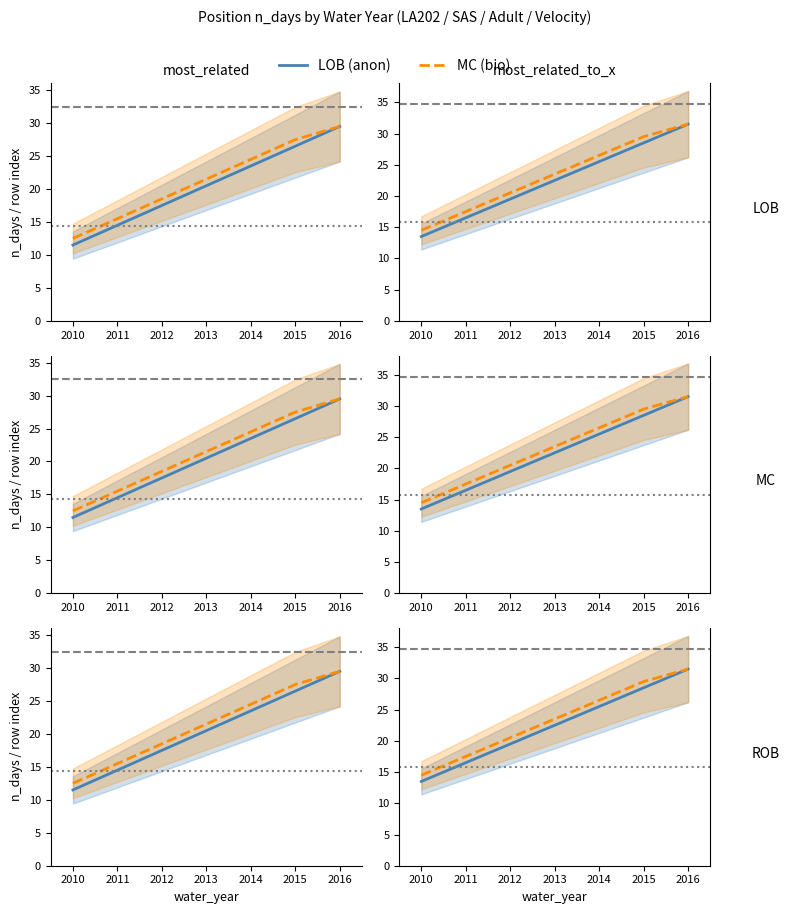

True or false: LOB has more than 0 points higher than both neighbors.

False